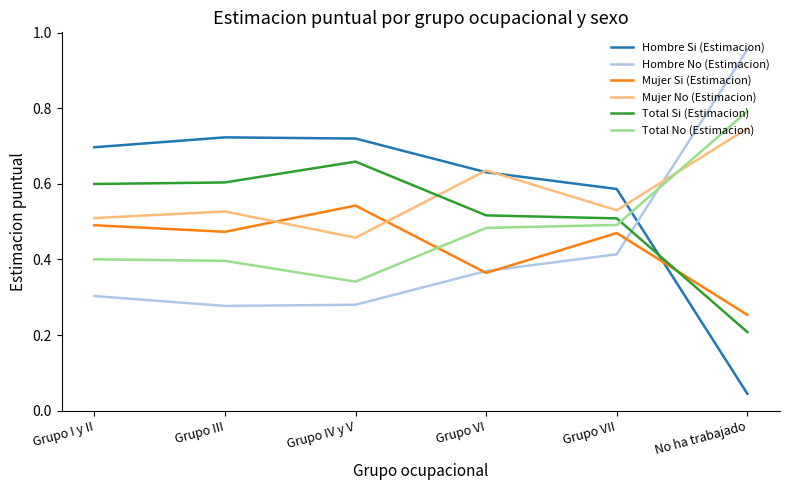

How many interior local peaks does the Mujer Si (Estimacion) series have?

2